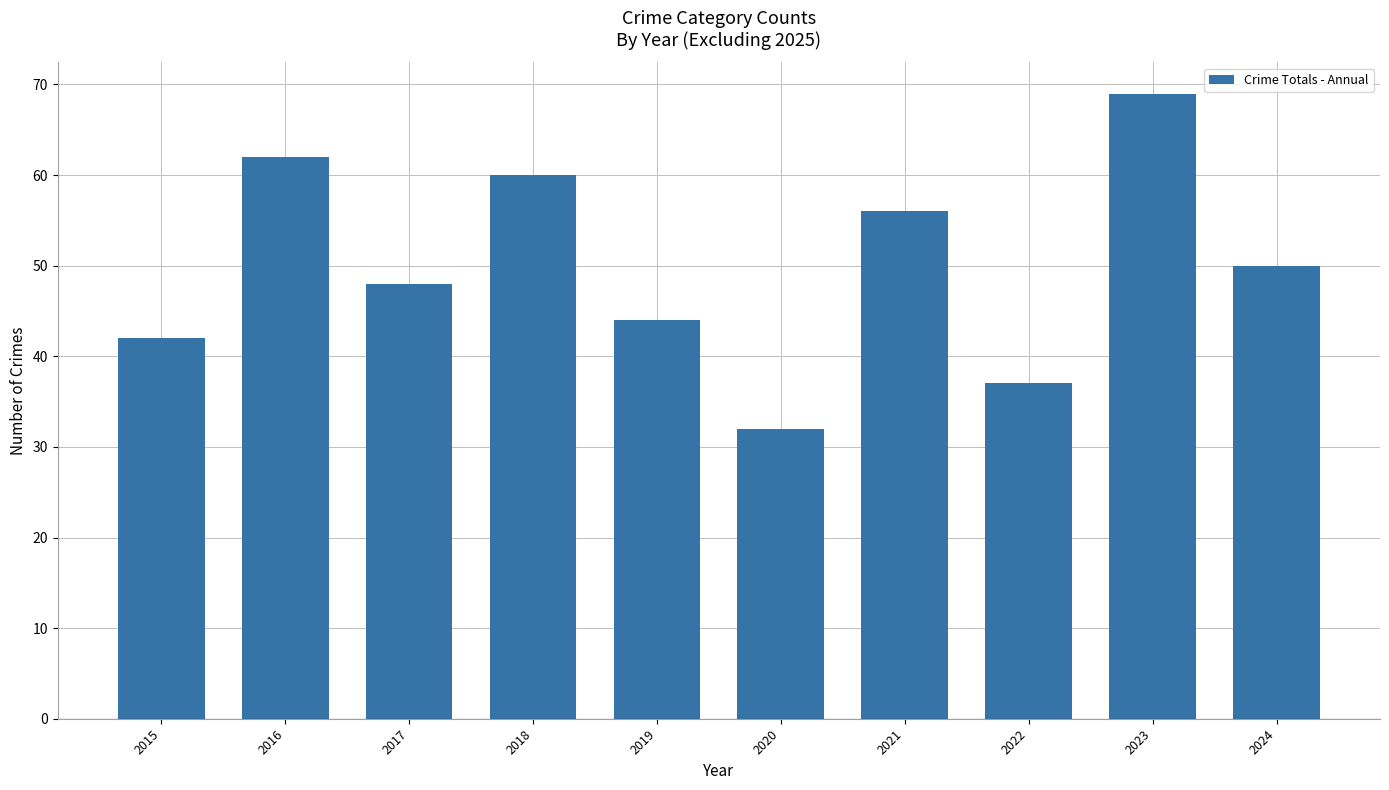

Reading right to left, extract all data points from this chart.

2024=50	2023=69	2022=37	2021=56	2020=32	2019=44	2018=60	2017=48	2016=62	2015=42